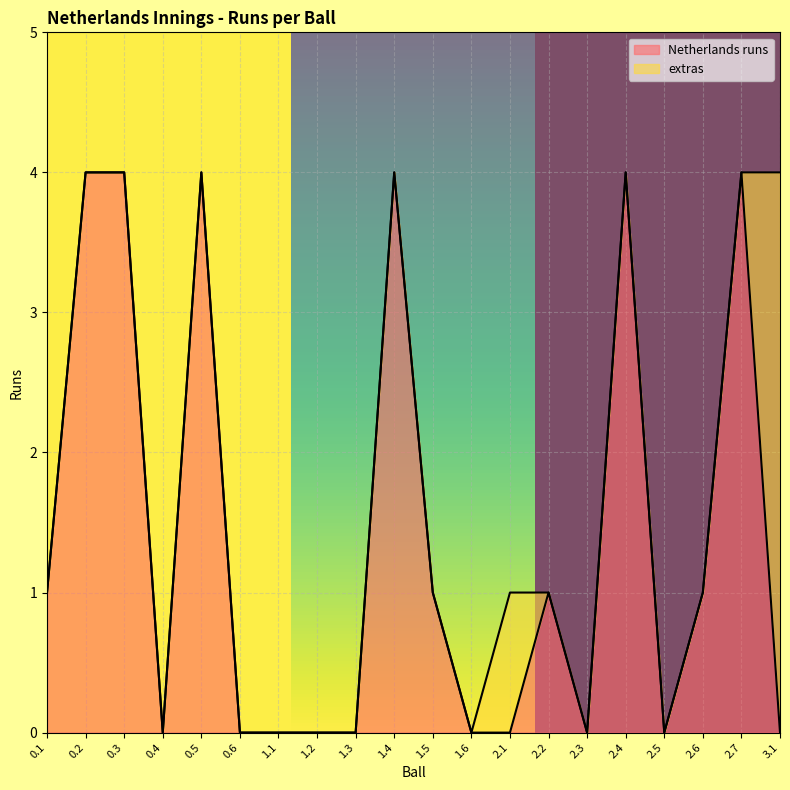

At which category does the chart reach its peak across all series?

0.2